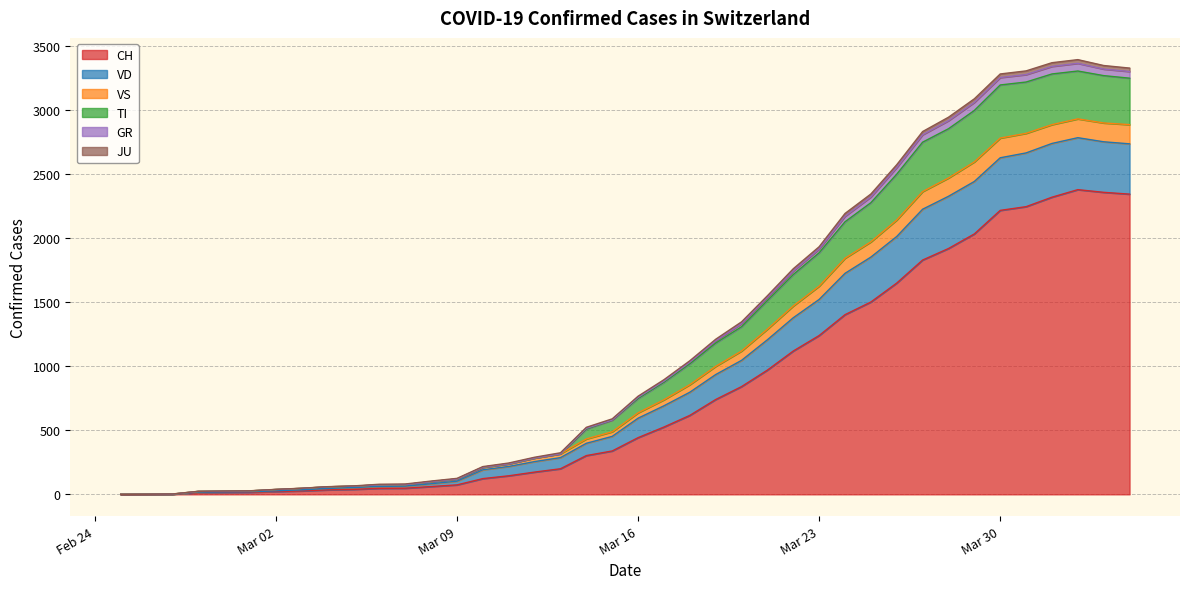

Does the chart have visible grid lines?

Yes